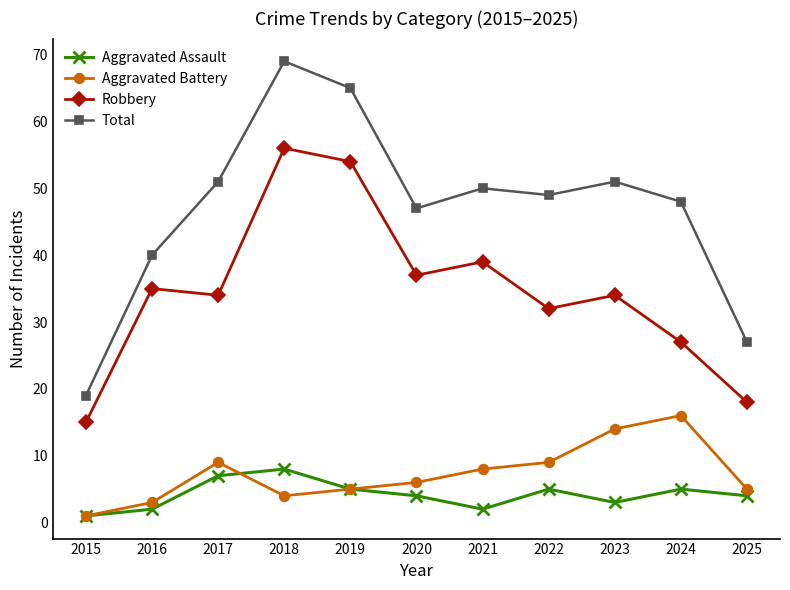

What are all the series names shown in the legend?

Aggravated Assault, Aggravated Battery, Robbery, Total